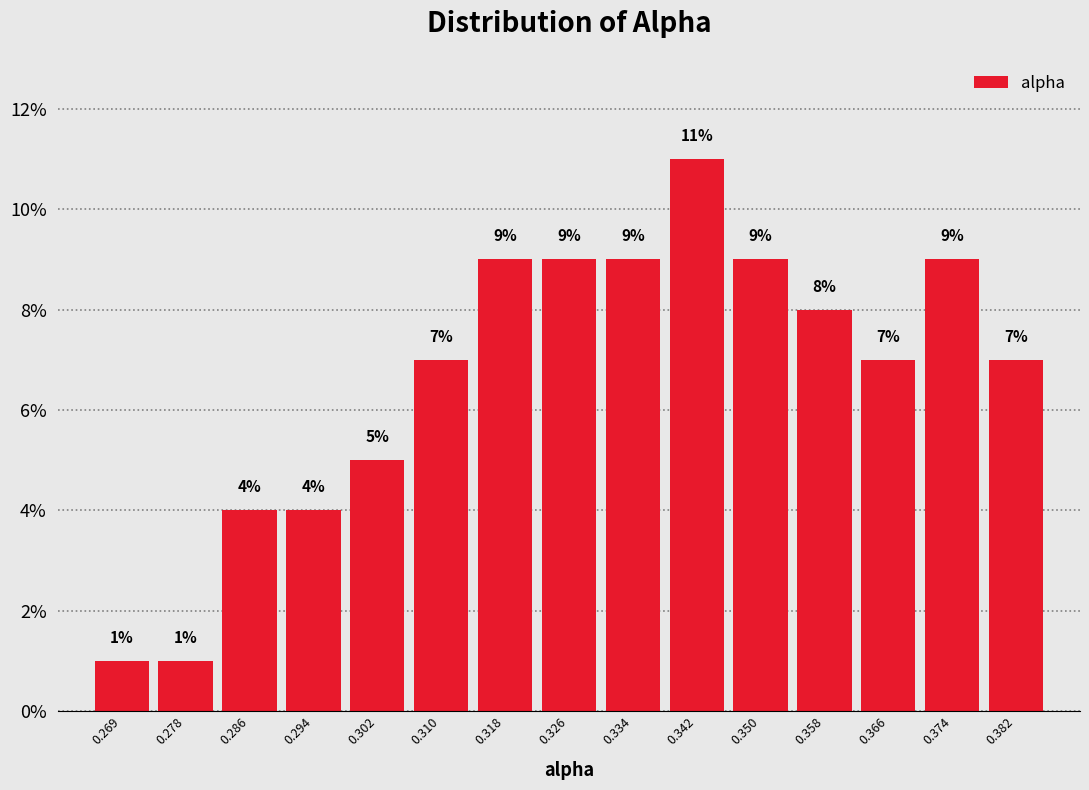

Which range on the x-axis has the tallest bar?

0.338 to 0.346